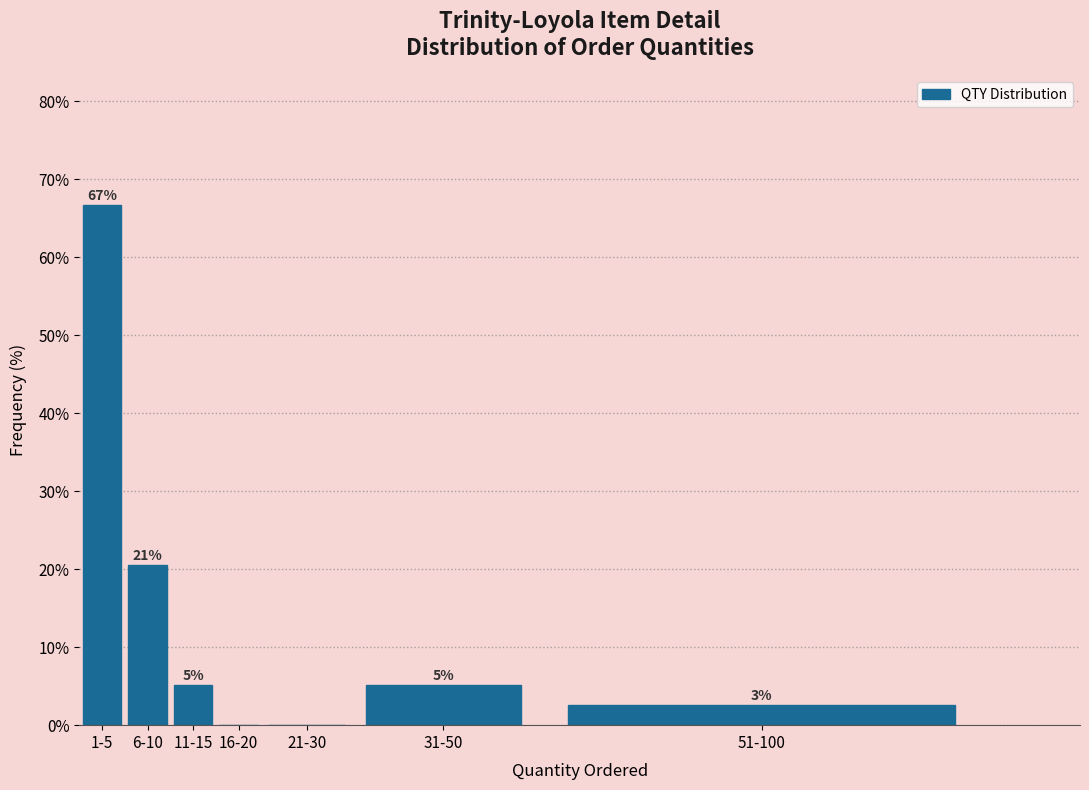

Are the bars horizontal?

No